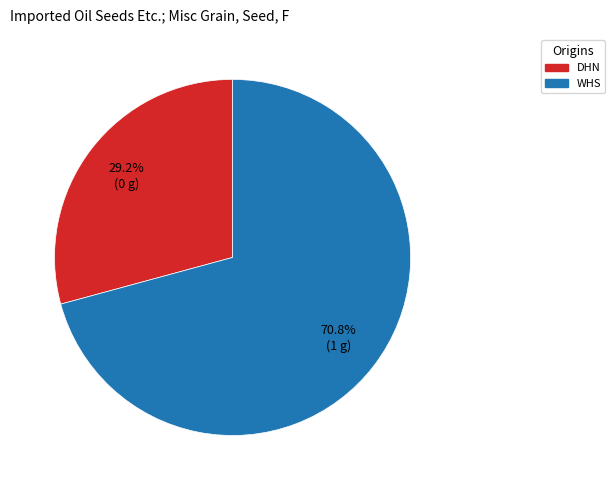

To the nearest percent, what percentage of the pie is DHN?

29%